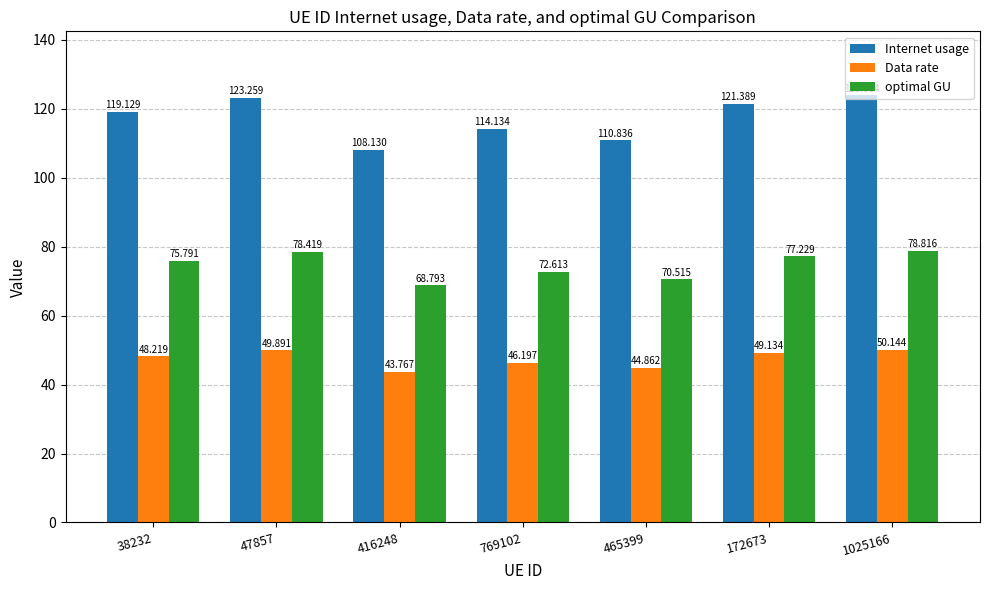

Rank the series by their average value, from highest to lowest.

Internet usage, optimal GU, Data rate